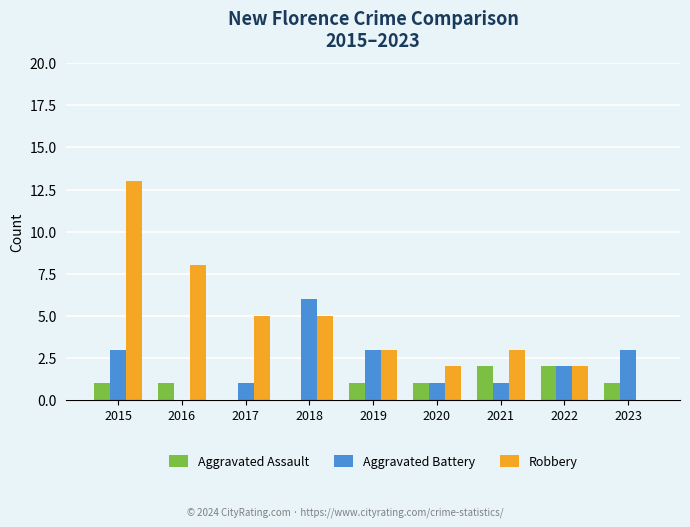

Between 2015 and 2020, which series saw the biggest shift?

Robbery